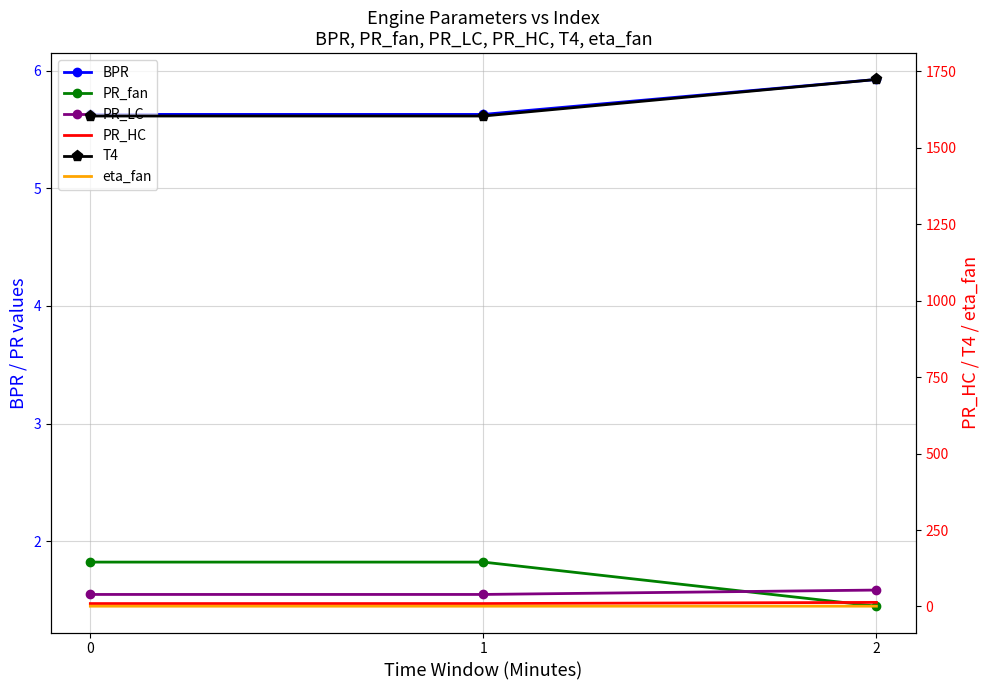

True or false: T4 has a value of 1604.0 at 1.

True